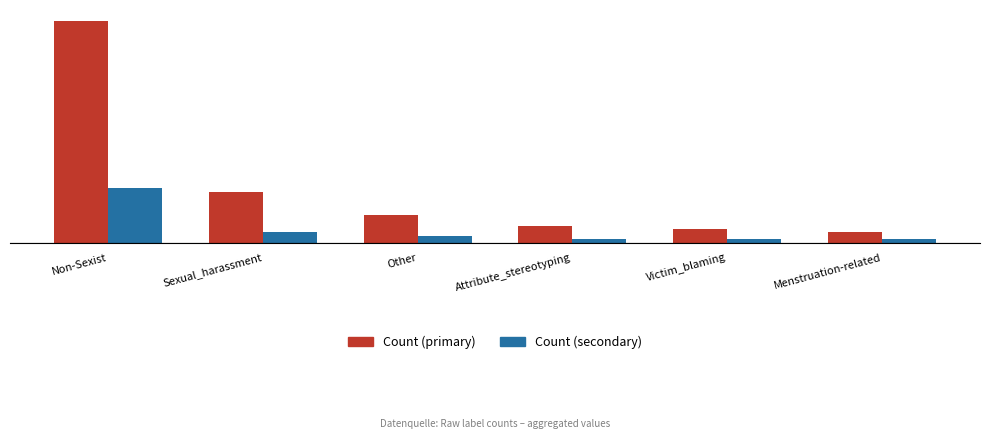

The value of Count (primary) at Attribute_stereotyping is 5. True or false?

True